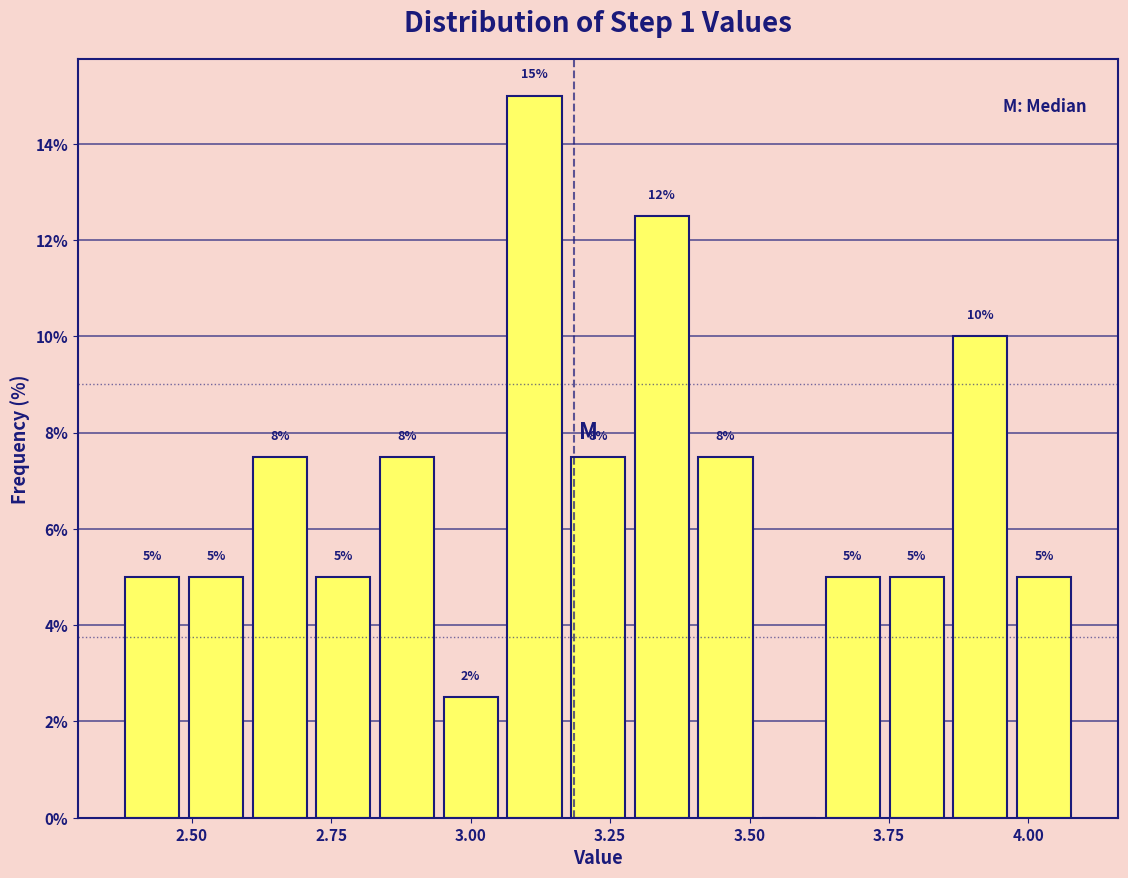

Around what value on the x-axis is the tallest bar? Give the approximate position of its centre, as read against the axis.

3.10